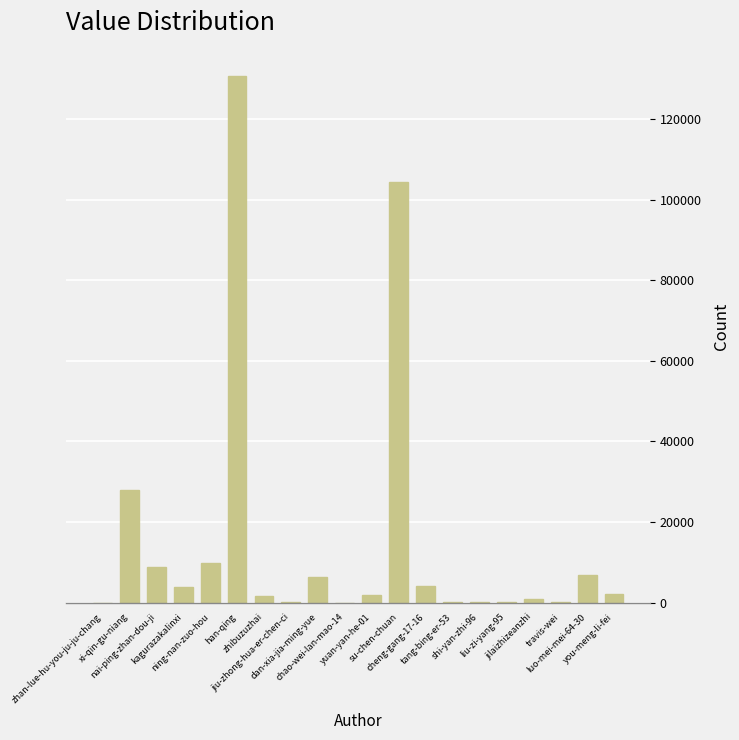

What is the sum of all values?

309752